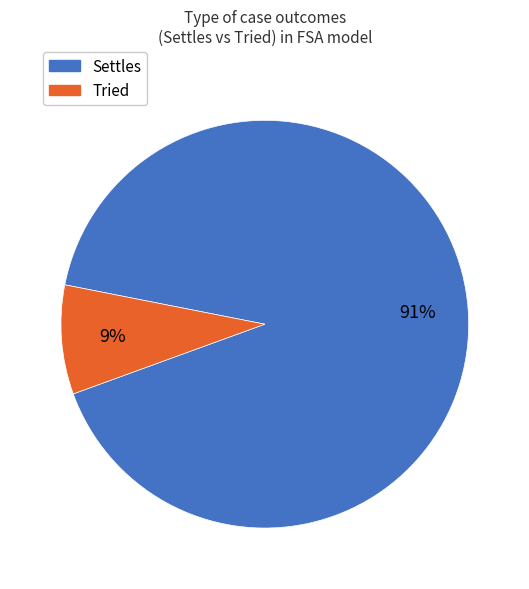

To the nearest percent, what is the combined percentage of Tried and Settles?

100%